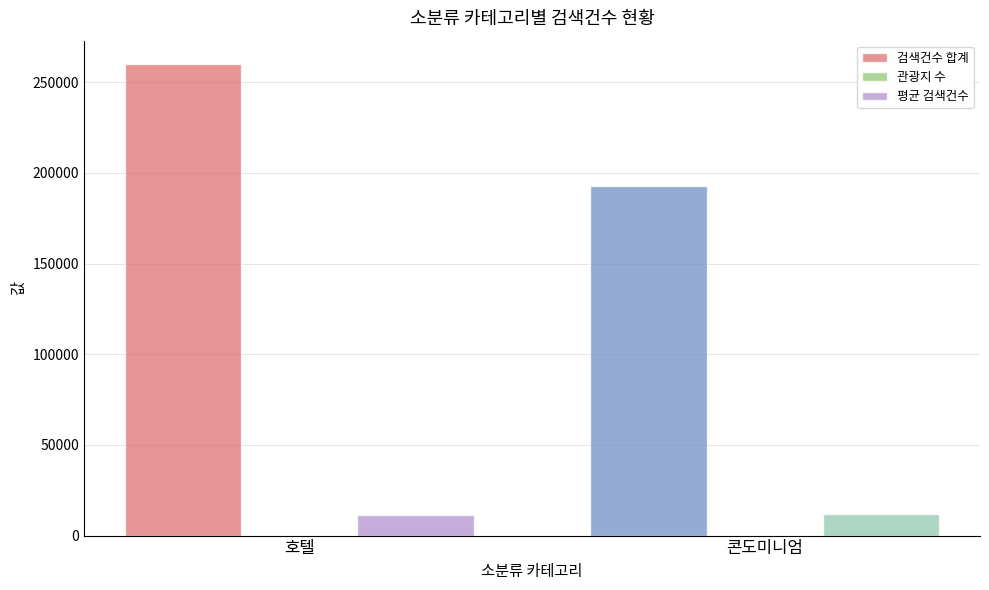

Is it true that 검색건수 합계 equals 259946 at 호텔?

True